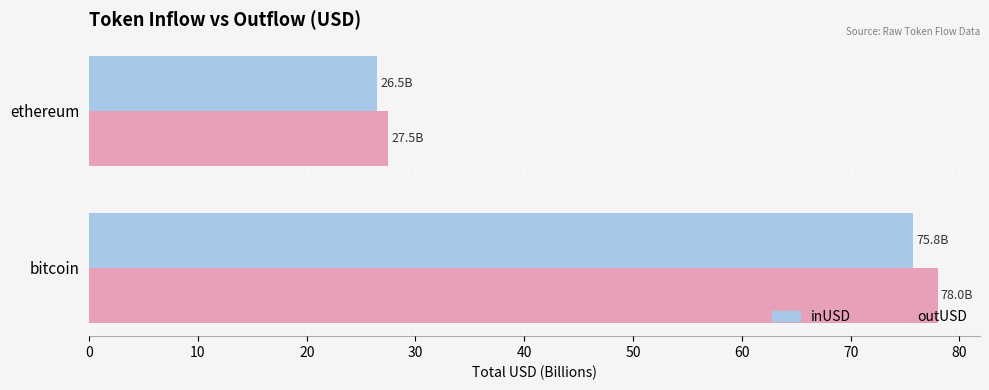

What is the total value across all series at bitcoin?

153.7